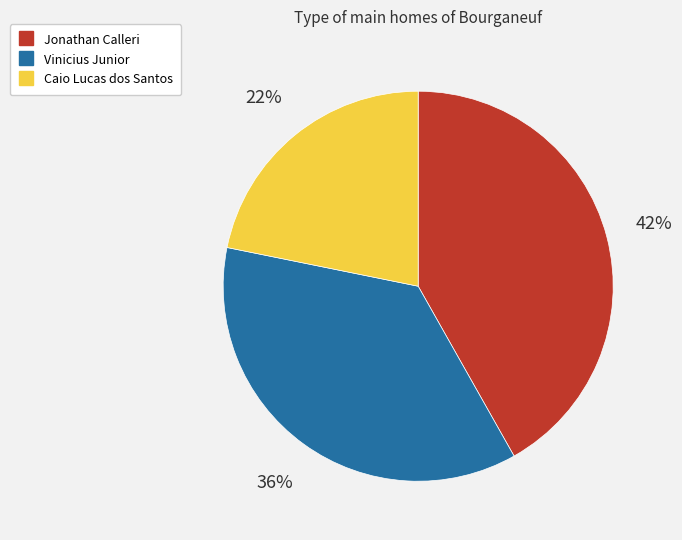

To the nearest percent, what portion does Caio Lucas dos Santos represent?

22%